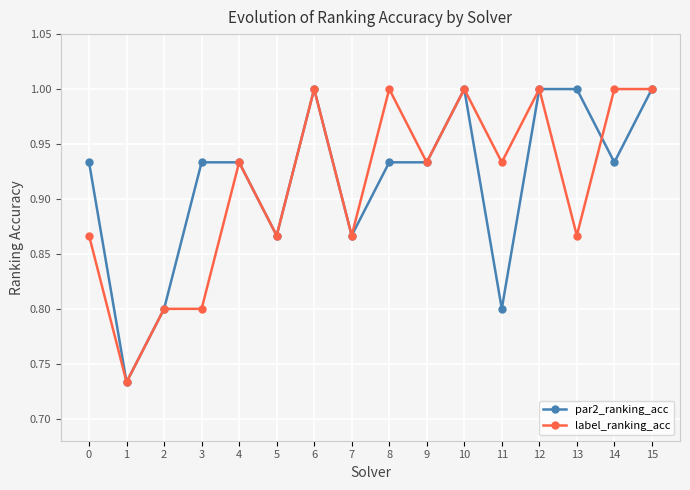

How many label_ranking_acc values are between 0 and 1?

16